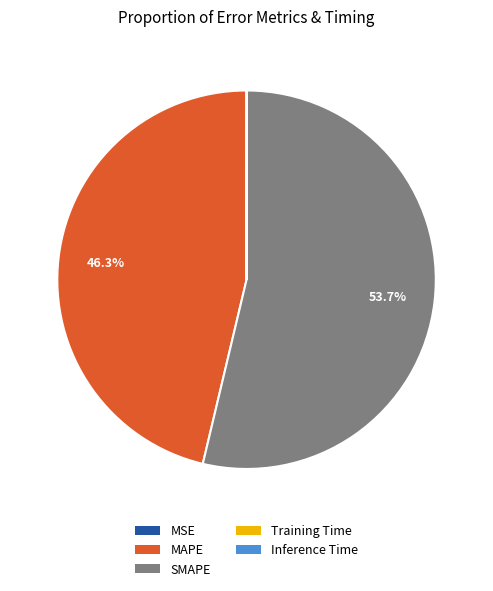

What is the largest slice in the pie chart?

SMAPE